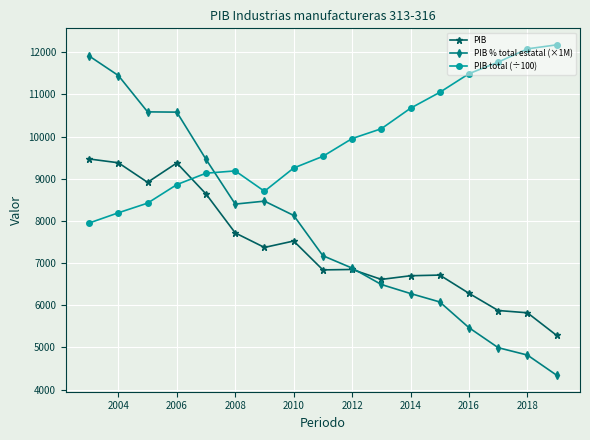

What is the value of the PIB % total estatal (×1M) point at the 11th from the left?

6491.5